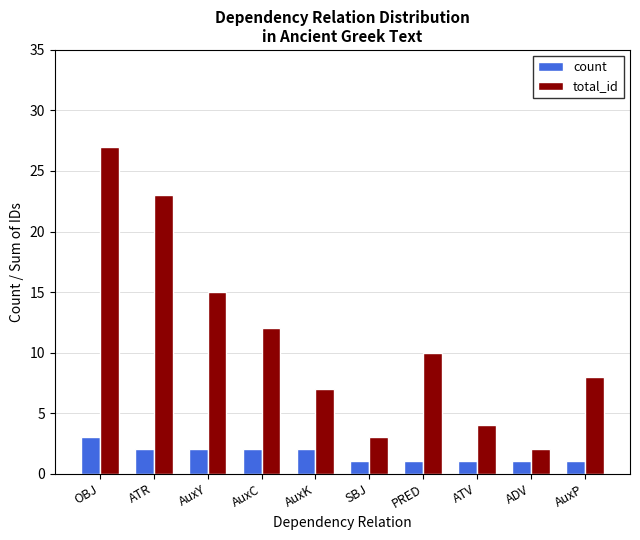

At which category is the sum across all series the highest?

OBJ